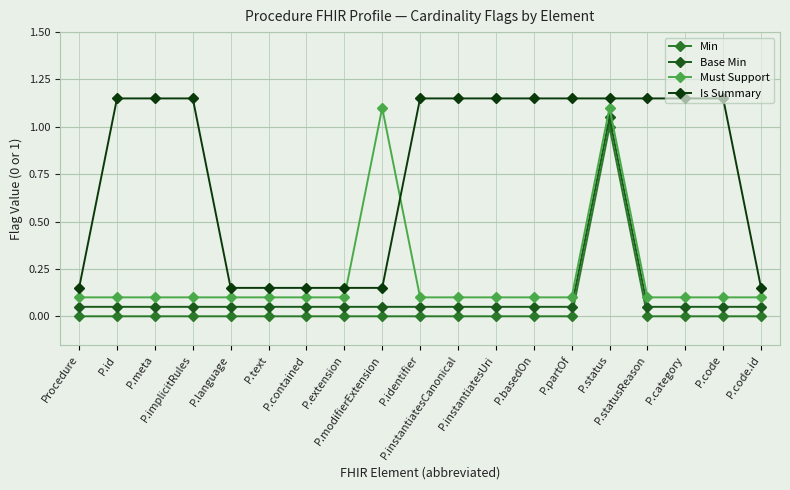

Reading left to right, transcribe all the data shown in this chart.

Min: Procedure=0.0	P.id=0.0	P.meta=0.0	P.implicitRules=0.0	P.language=0.0	P.text=0.0	P.contained=0.0	P.extension=0.0	P.modifierExtension=0.0	P.identifier=0.0	P.instantiatesCanonical=0.0	P.instantiatesUri=0.0	P.basedOn=0.0	P.partOf=0.0	P.status=1.0	P.statusReason=0.0	P.category=0.0	P.code=0.0	P.code.id=0.0
Base Min: Procedure=0.1	P.id=0.1	P.meta=0.1	P.implicitRules=0.1	P.language=0.1	P.text=0.1	P.contained=0.1	P.extension=0.1	P.modifierExtension=0.1	P.identifier=0.1	P.instantiatesCanonical=0.1	P.instantiatesUri=0.1	P.basedOn=0.1	P.partOf=0.1	P.status=1.1	P.statusReason=0.1	P.category=0.1	P.code=0.1	P.code.id=0.1
Must Support: Procedure=0.1	P.id=0.1	P.meta=0.1	P.implicitRules=0.1	P.language=0.1	P.text=0.1	P.contained=0.1	P.extension=0.1	P.modifierExtension=1.1	P.identifier=0.1	P.instantiatesCanonical=0.1	P.instantiatesUri=0.1	P.basedOn=0.1	P.partOf=0.1	P.status=1.1	P.statusReason=0.1	P.category=0.1	P.code=0.1	P.code.id=0.1
Is Summary: Procedure=0.1	P.id=1.1	P.meta=1.1	P.implicitRules=1.1	P.language=0.1	P.text=0.1	P.contained=0.1	P.extension=0.1	P.modifierExtension=0.1	P.identifier=1.1	P.instantiatesCanonical=1.1	P.instantiatesUri=1.1	P.basedOn=1.1	P.partOf=1.1	P.status=1.1	P.statusReason=1.1	P.category=1.1	P.code=1.1	P.code.id=0.1